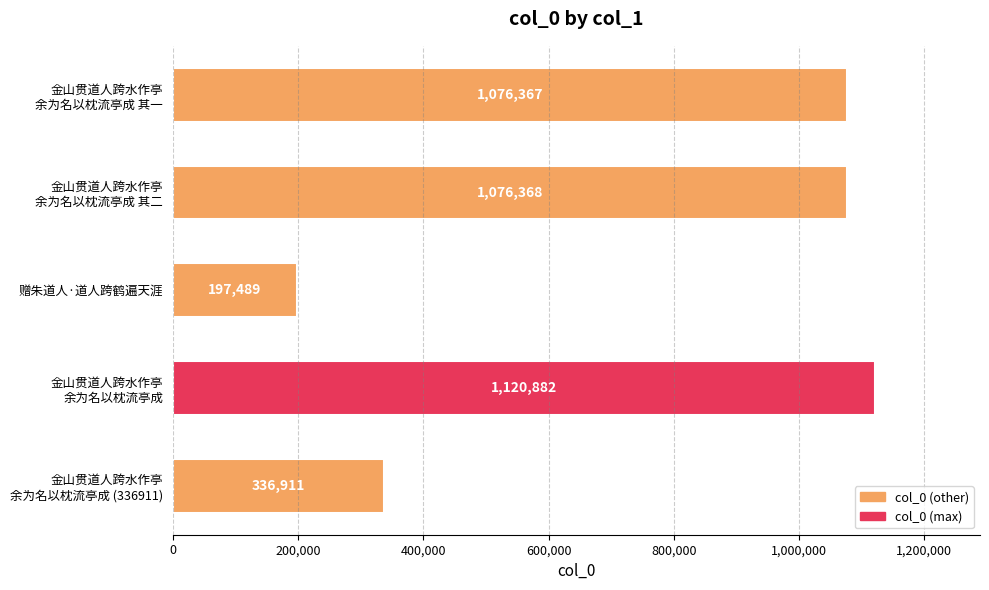

What position from the top is 赠朱道人·道人跨鹤遍天涯?

3